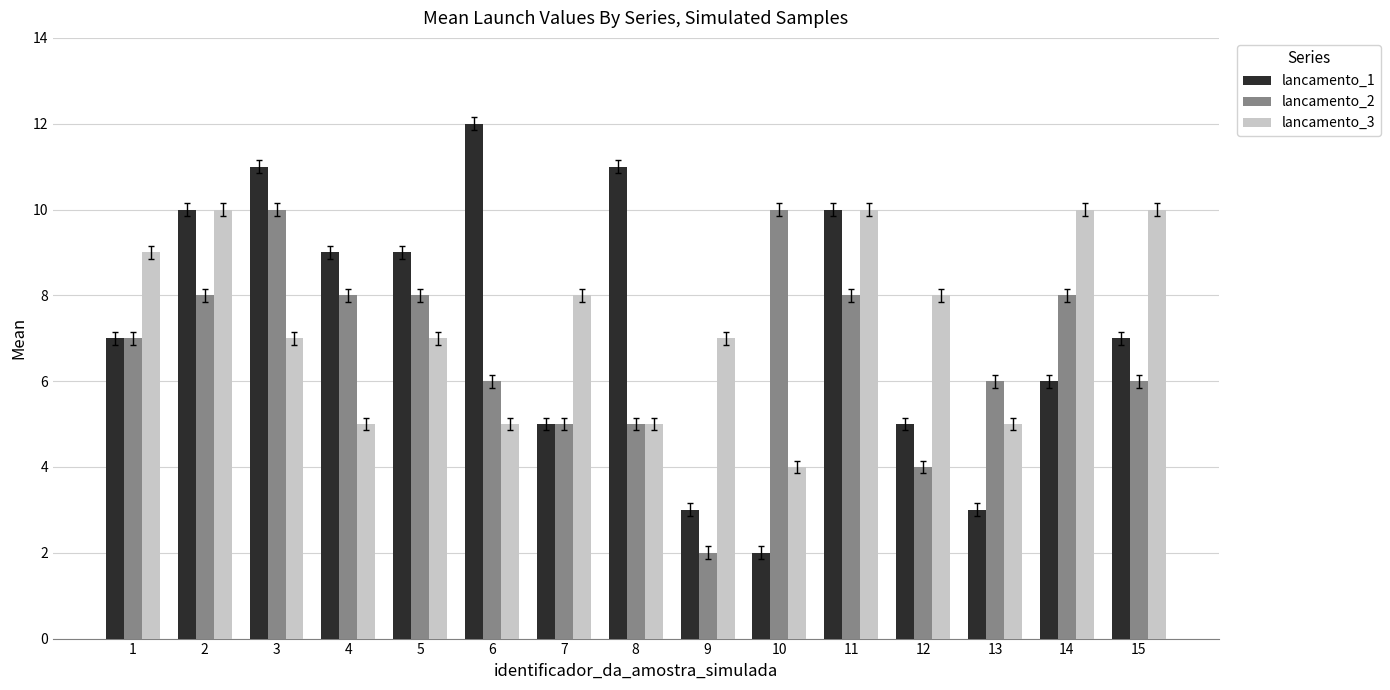

Which category has the lowest value in the lancamento_3 series?

10